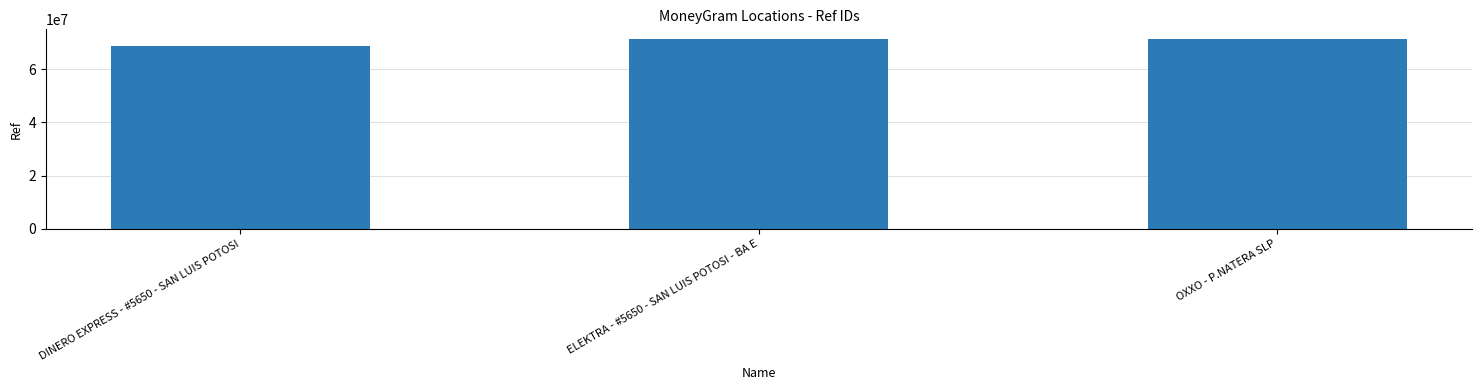

What is the change in value from ELEKTRA - #5650 - SAN LUIS POTOSI - BA E to OXXO - P.NATERA SLP?

+212690